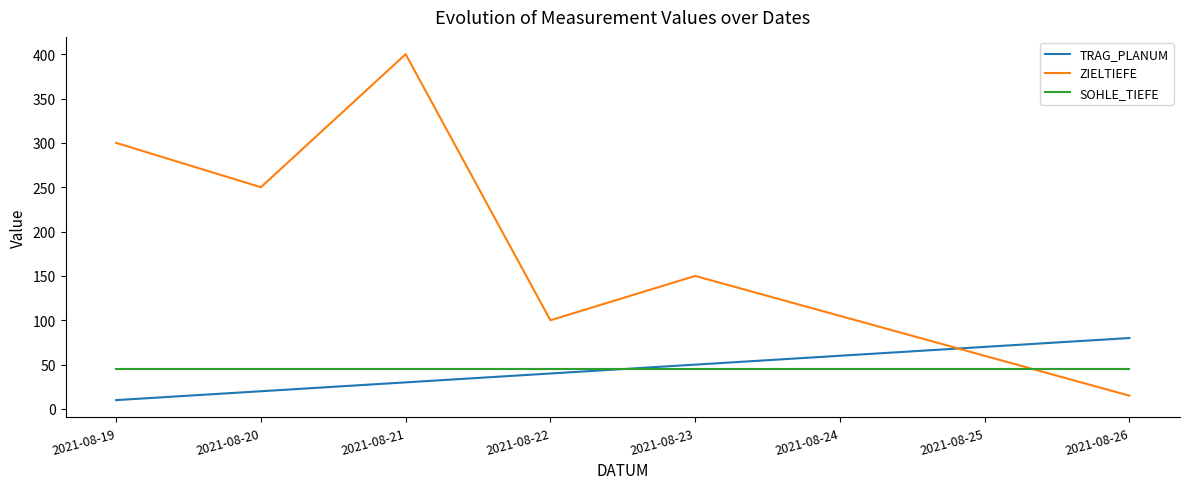

At how many categories does at least one series exceed 181?

3